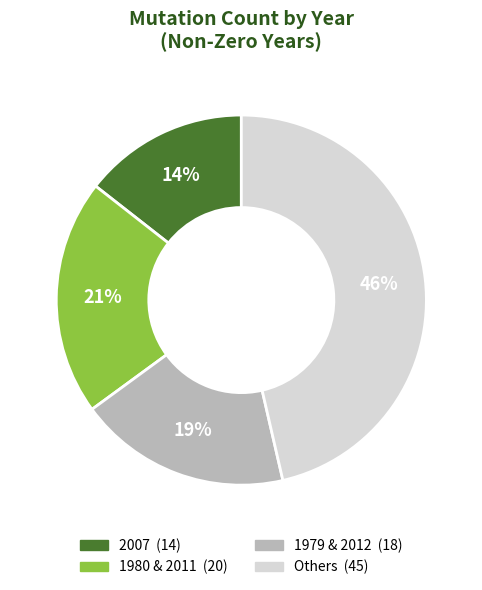

Is there any slice that represents more than half of the pie?

No